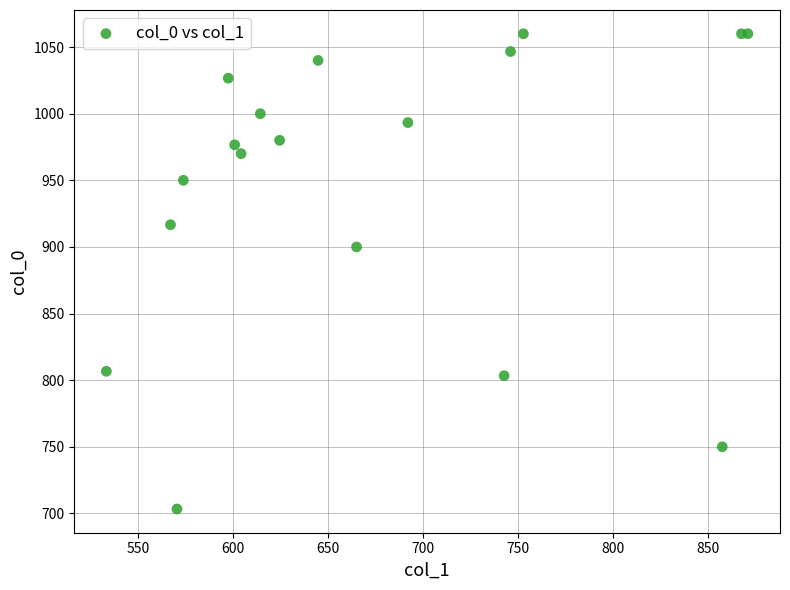

What Y value in the scatter plot is closest to 881?

900.0